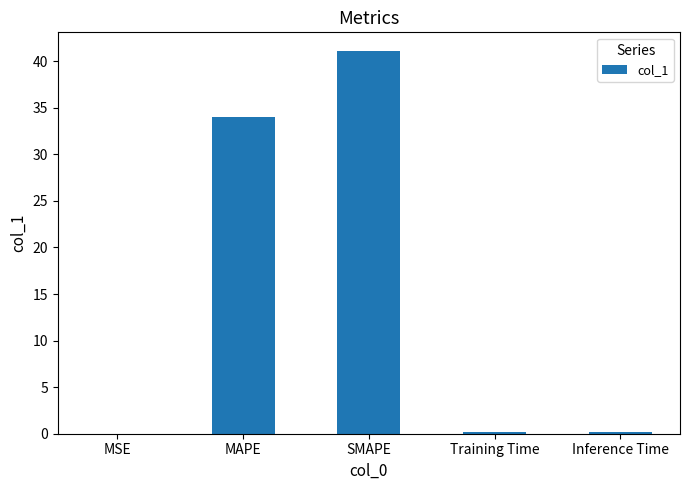

What is the greatest value displayed?

41.0